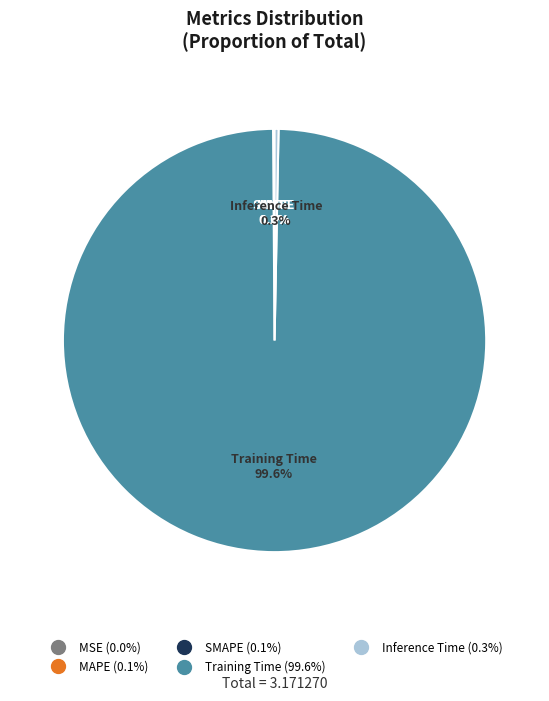

Which category has the biggest portion of the pie?

Training Time